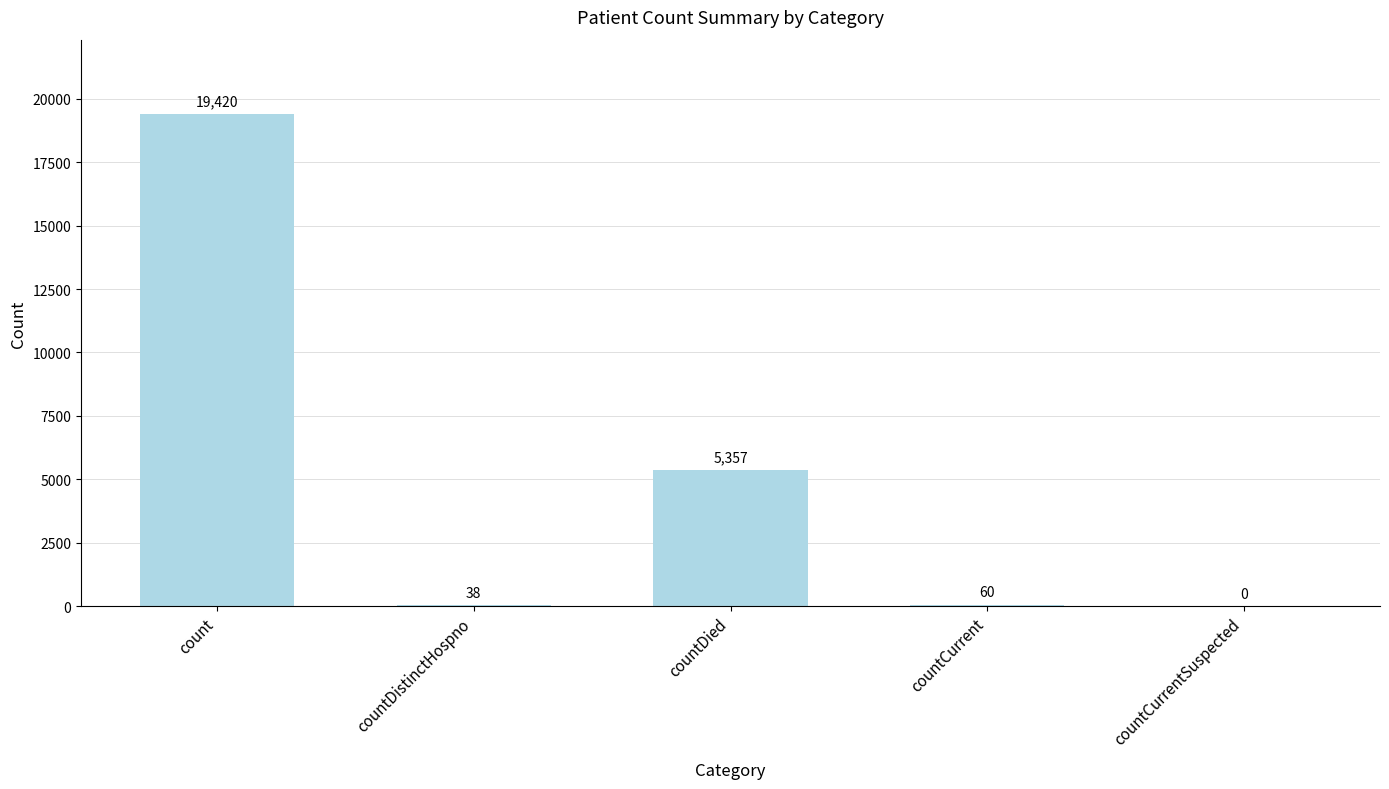

Which label corresponds to the largest value in the chart?

count